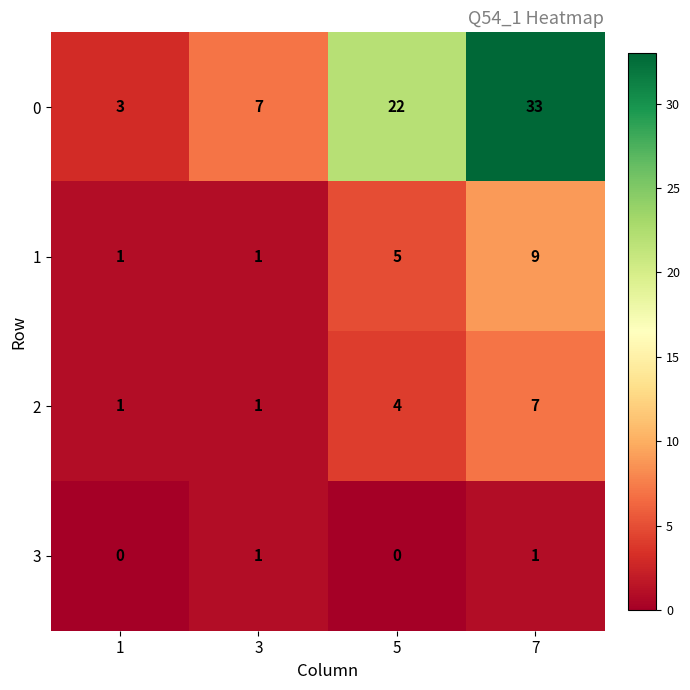

True or false: 0 has a value of 4 at 1.

False